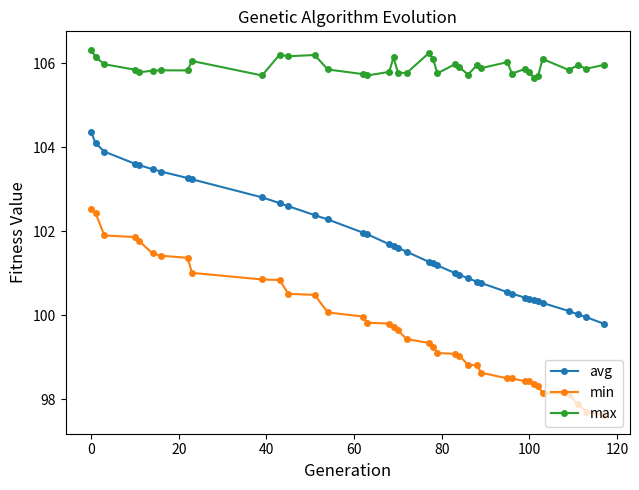

How many categories are shown in the chart?

39